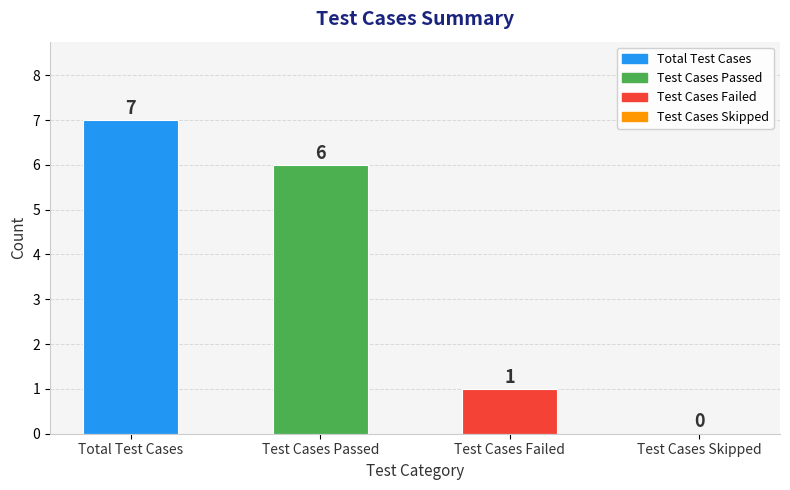

Are the bars horizontal?

No